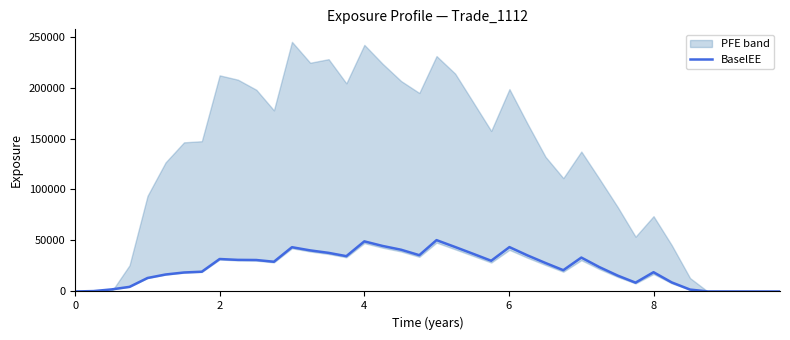

What is the difference between the maximum and minimum values?

50337.0